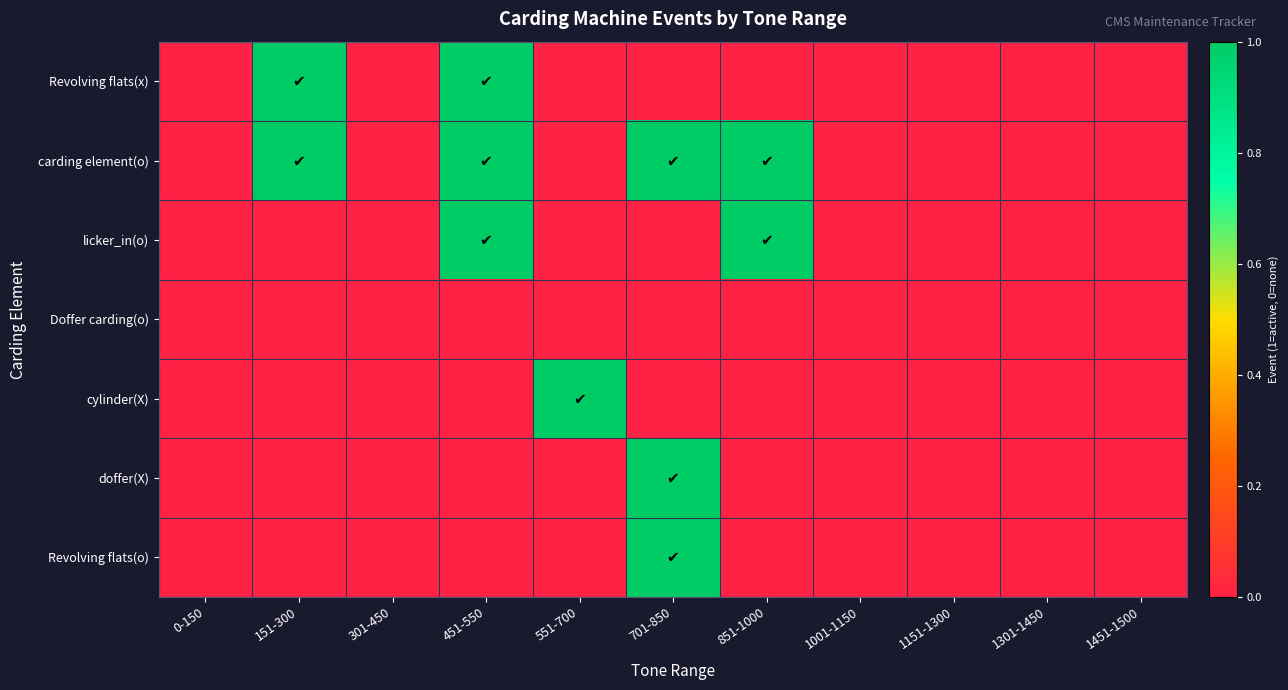

Reading left to right, list all the values displayed in this chart.

Revolving flats(x): 0-150=0	151-300=1	301-450=0	451-550=1	551-700=0	701-850=0	851-1000=0	1001-1150=0	1151-1300=0	1301-1450=0	1451-1500=0
carding element(o): 0-150=0	151-300=1	301-450=0	451-550=1	551-700=0	701-850=1	851-1000=1	1001-1150=0	1151-1300=0	1301-1450=0	1451-1500=0
licker_in(o): 0-150=0	151-300=0	301-450=0	451-550=1	551-700=0	701-850=0	851-1000=1	1001-1150=0	1151-1300=0	1301-1450=0	1451-1500=0
Doffer carding(o): 0-150=0	151-300=0	301-450=0	451-550=0	551-700=0	701-850=0	851-1000=0	1001-1150=0	1151-1300=0	1301-1450=0	1451-1500=0
cylinder(X): 0-150=0	151-300=0	301-450=0	451-550=0	551-700=1	701-850=0	851-1000=0	1001-1150=0	1151-1300=0	1301-1450=0	1451-1500=0
doffer(X): 0-150=0	151-300=0	301-450=0	451-550=0	551-700=0	701-850=1	851-1000=0	1001-1150=0	1151-1300=0	1301-1450=0	1451-1500=0
Revolving flats(o): 0-150=0	151-300=0	301-450=0	451-550=0	551-700=0	701-850=1	851-1000=0	1001-1150=0	1151-1300=0	1301-1450=0	1451-1500=0